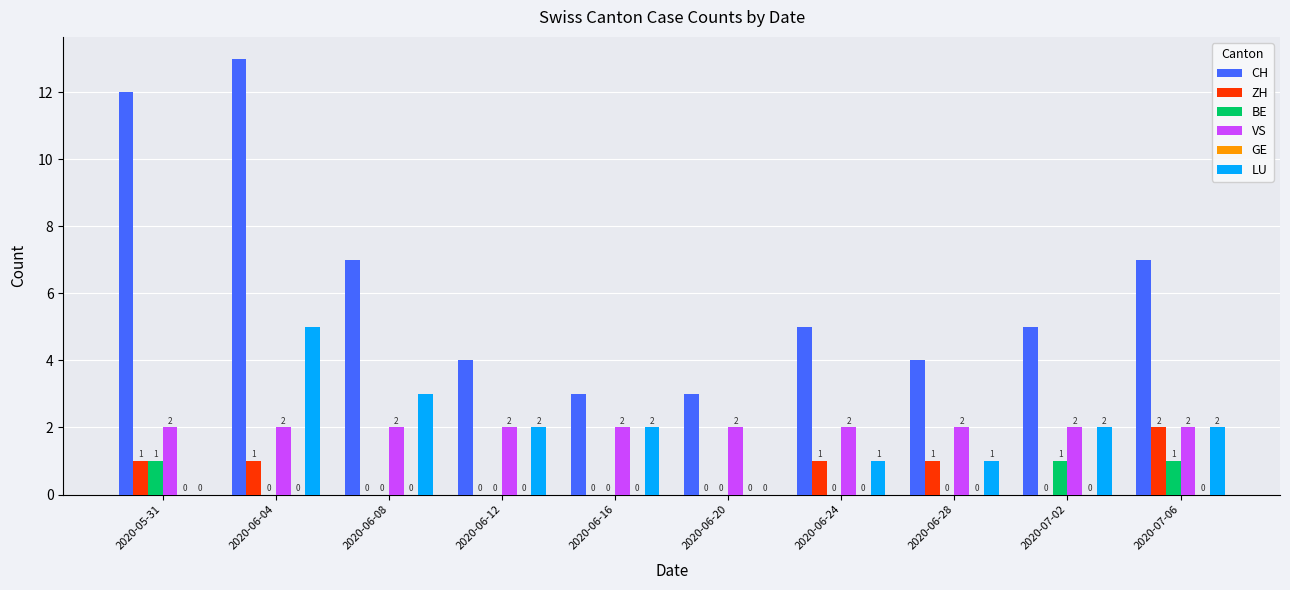

What is the average value of the ZH series?

1